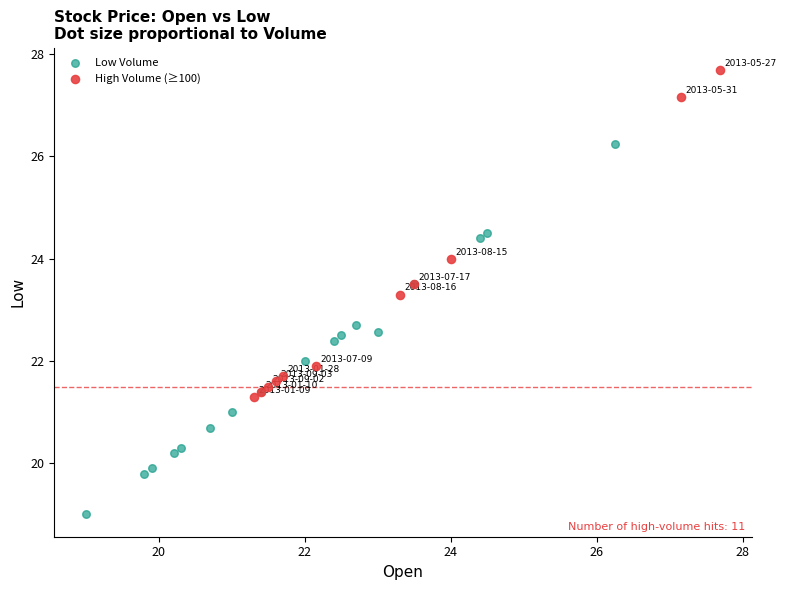

Which series contains the lowest Y value?

Low Volume